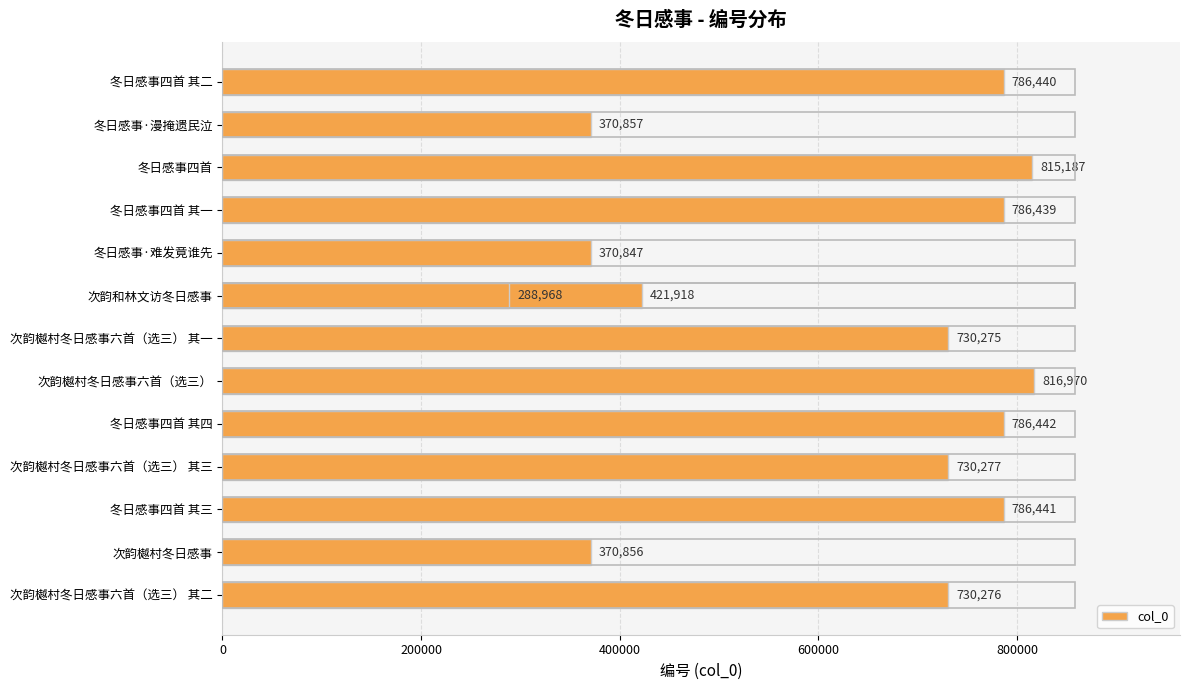

What is the difference between the maximum and minimum values?

528002